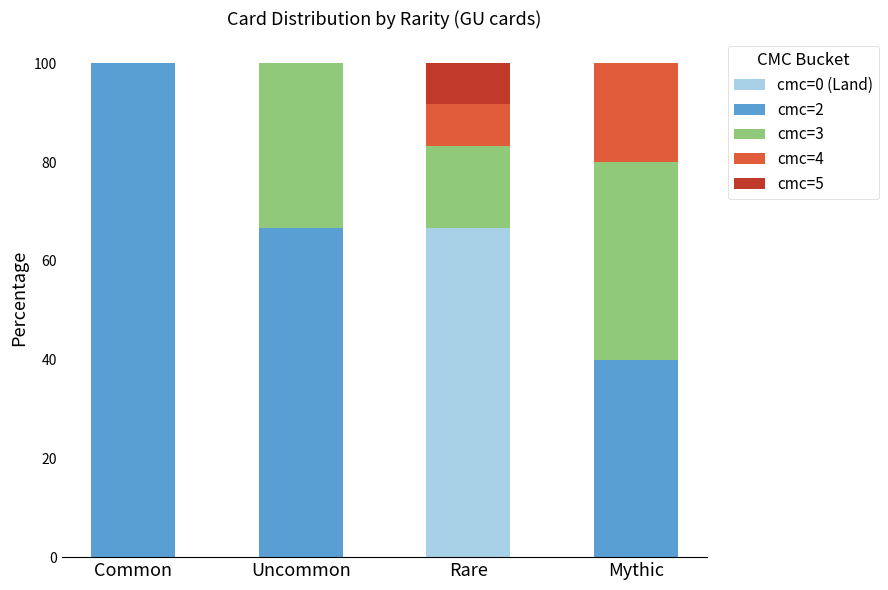

What are all the series names shown in the legend?

cmc=0 (Land), cmc=2, cmc=3, cmc=4, cmc=5